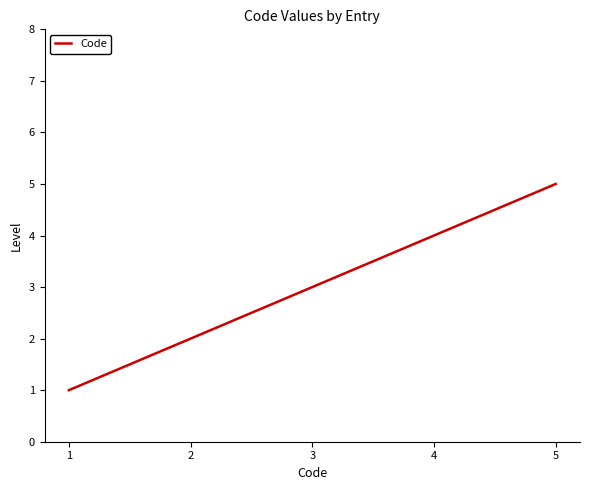

What value does the data have at 2?

2